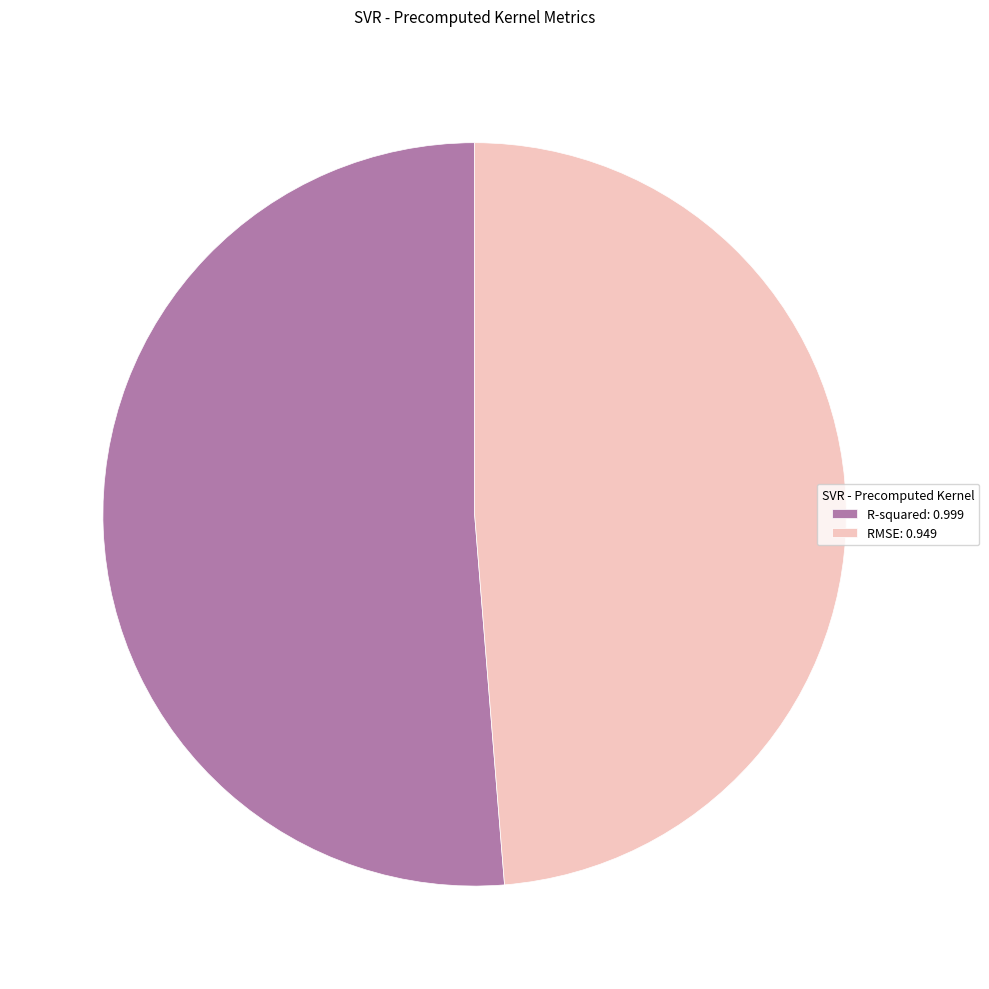

Does R-squared: 0.999 account for over 50% of the chart?

Yes